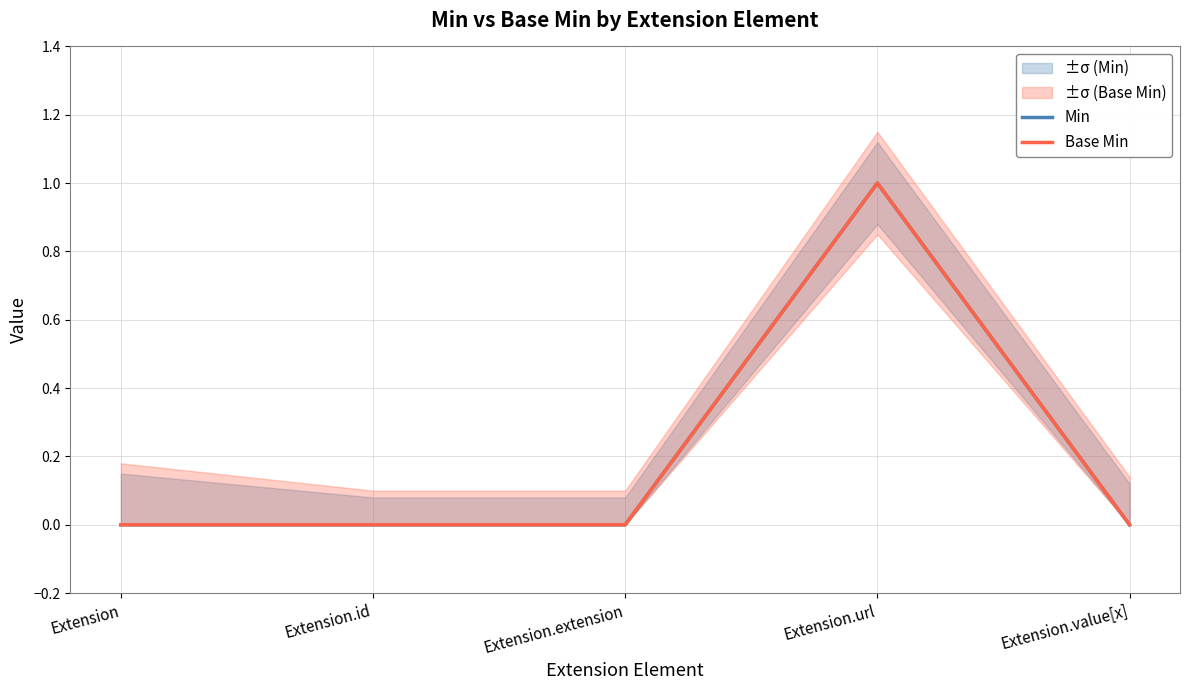

Reading right to left, what are all the values shown in this chart?

Min: 0	1	0	0	0
Base Min: 0	1	0	0	0